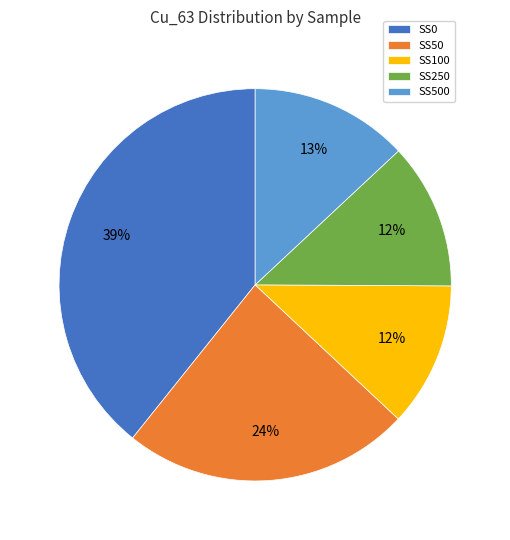

To the nearest percent, what is the difference between the largest and smallest slice percentages?

27%